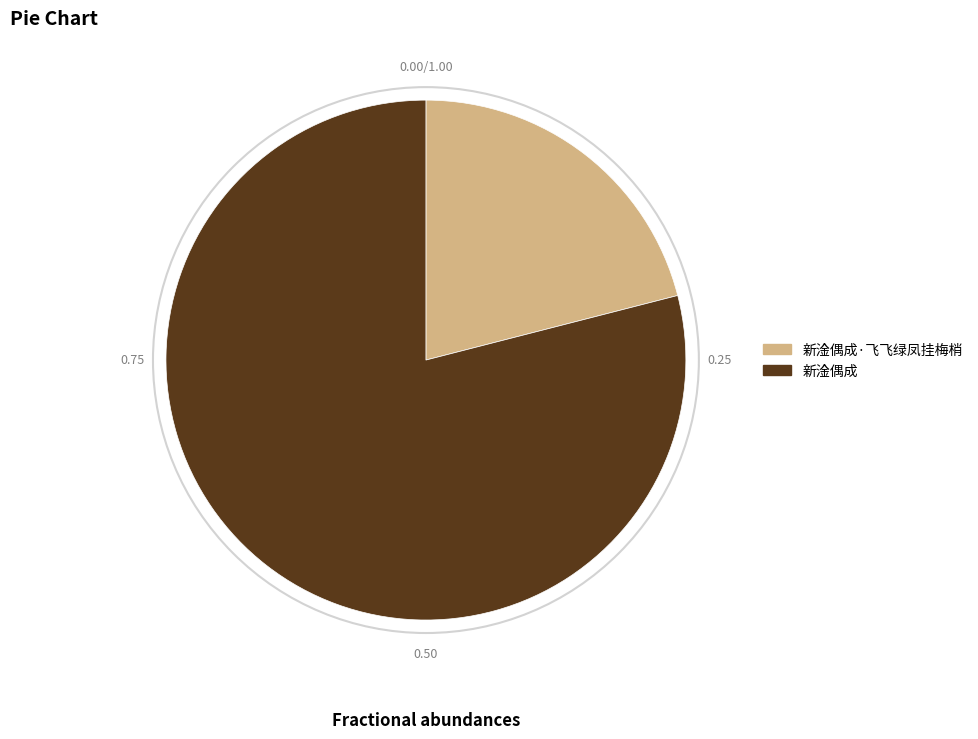

Which slice is the largest?

新淦偶成